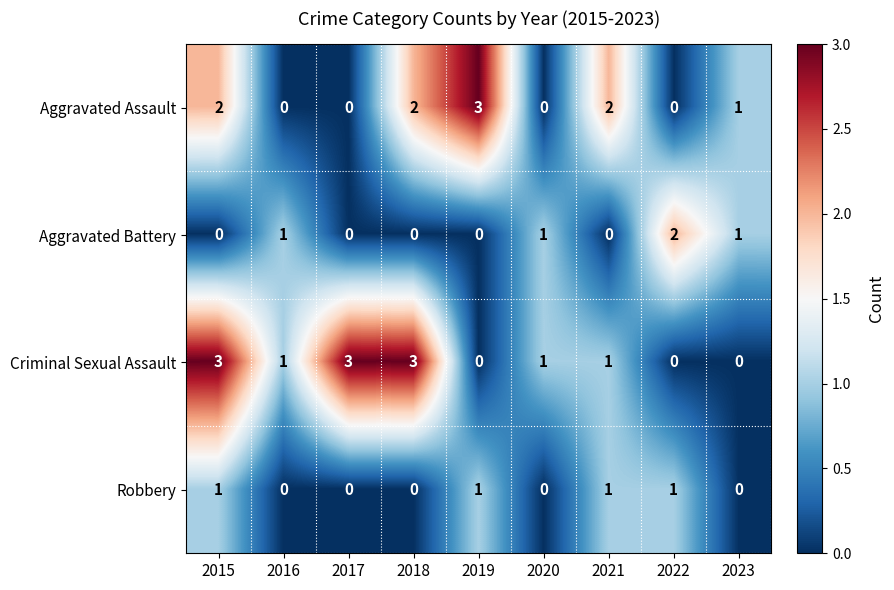

What is the difference between the highest and lowest values at 2016?

1